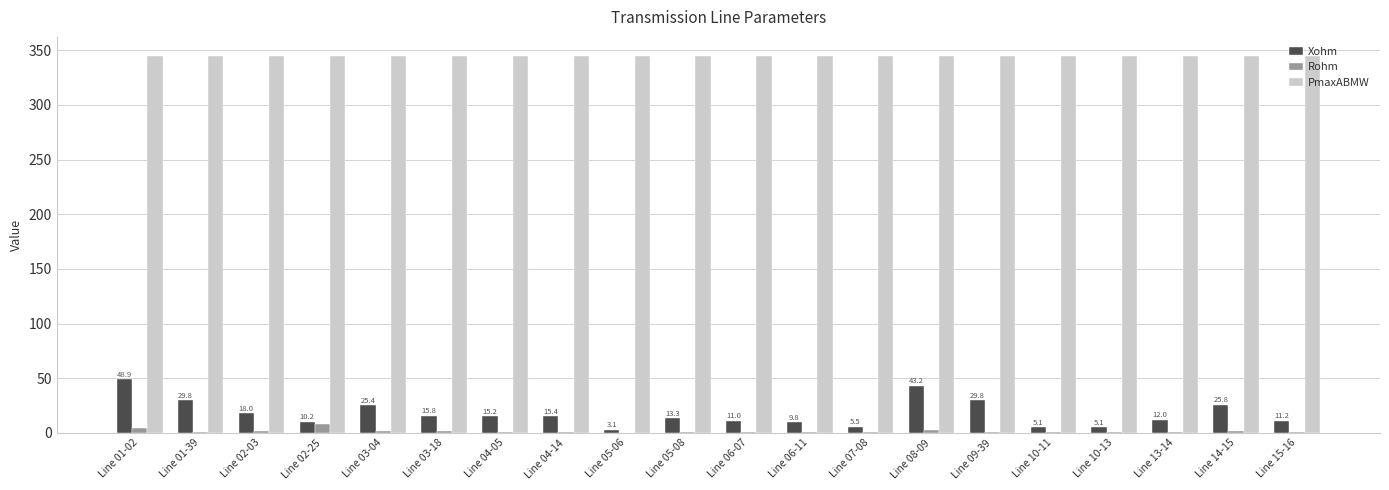

Between Line 08-09 and Line 10-11, which series saw the biggest shift?

Xohm